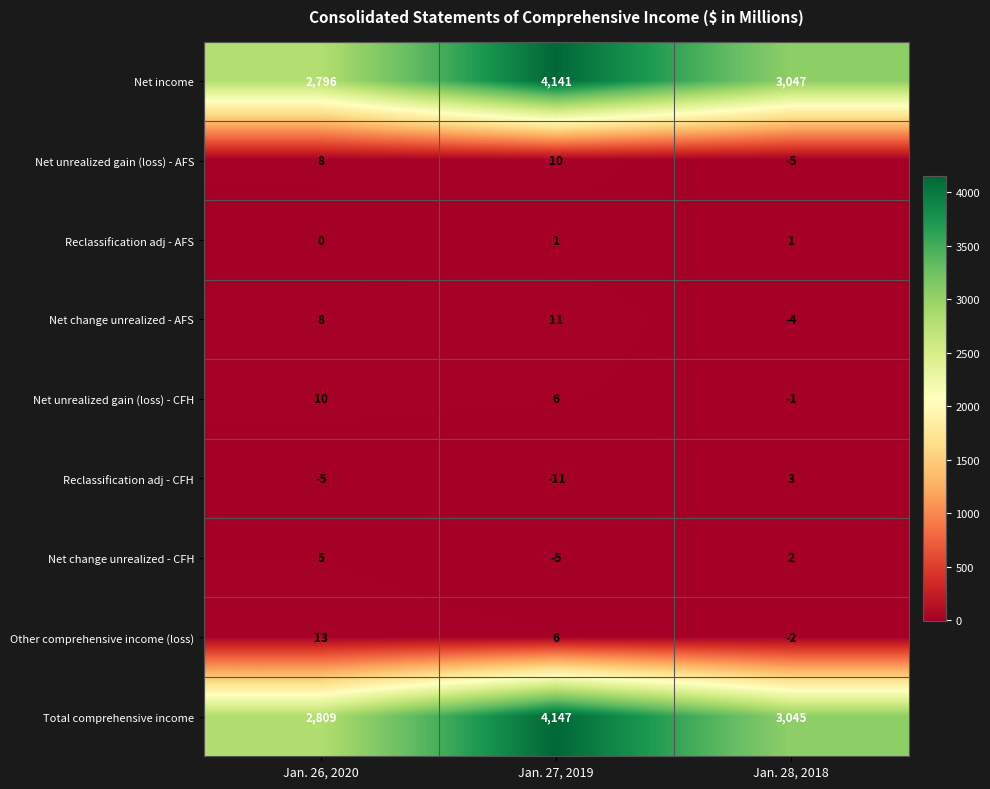

Where is Net change unrealized - AFS nearest to the value 3?

Jan. 26, 2020